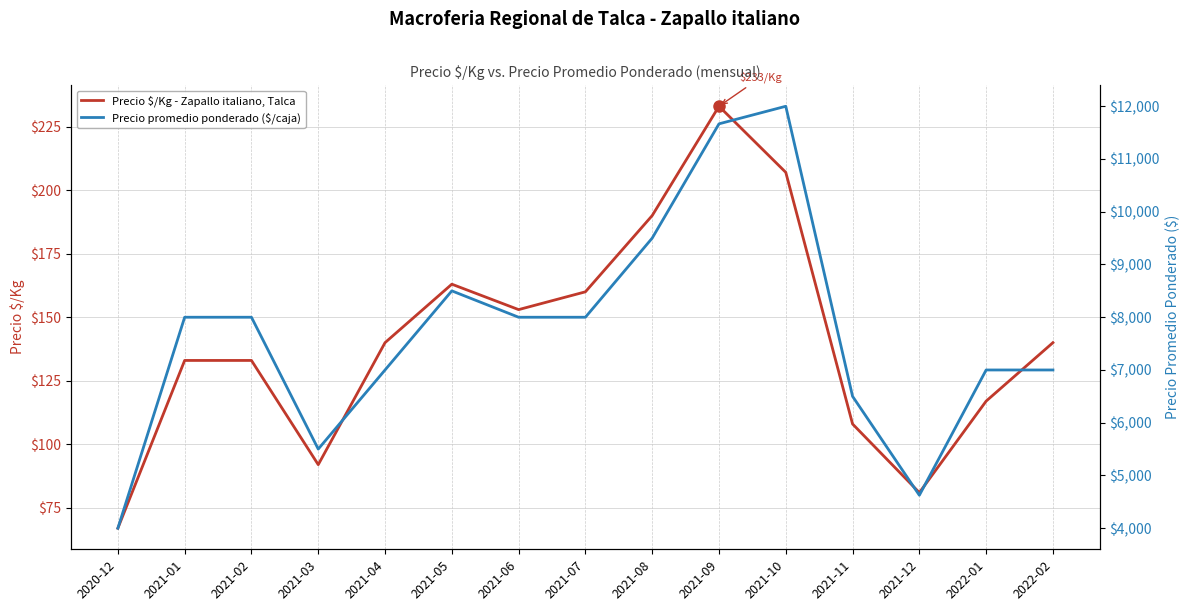

True or false: Precio $/Kg - Zapallo italiano, Talca and Precio promedio ponderado ($/caja) cross at least once.

False